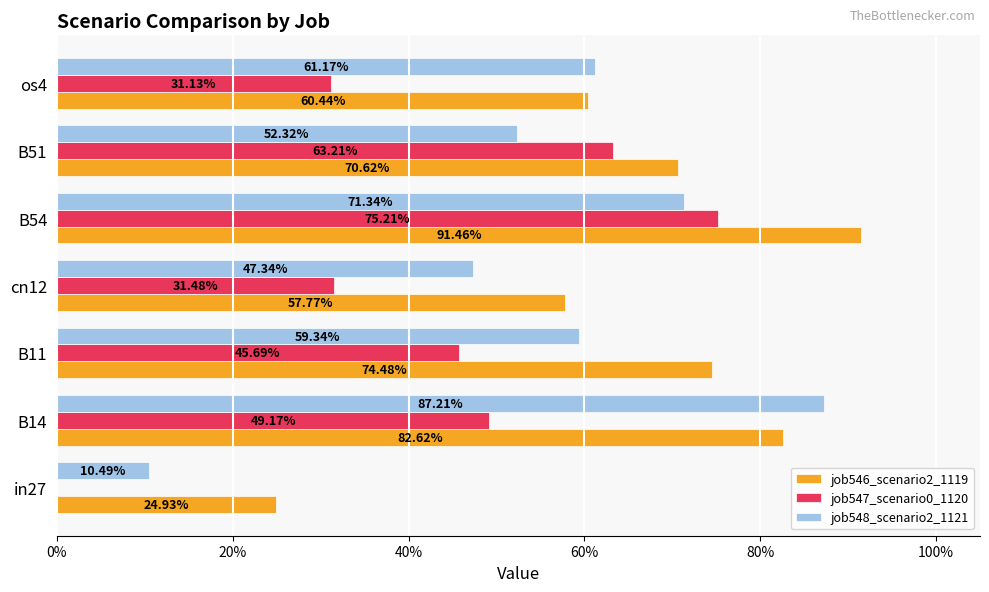

What are all the series names shown in the legend?

job546_scenario2_1119, job547_scenario0_1120, job548_scenario2_1121